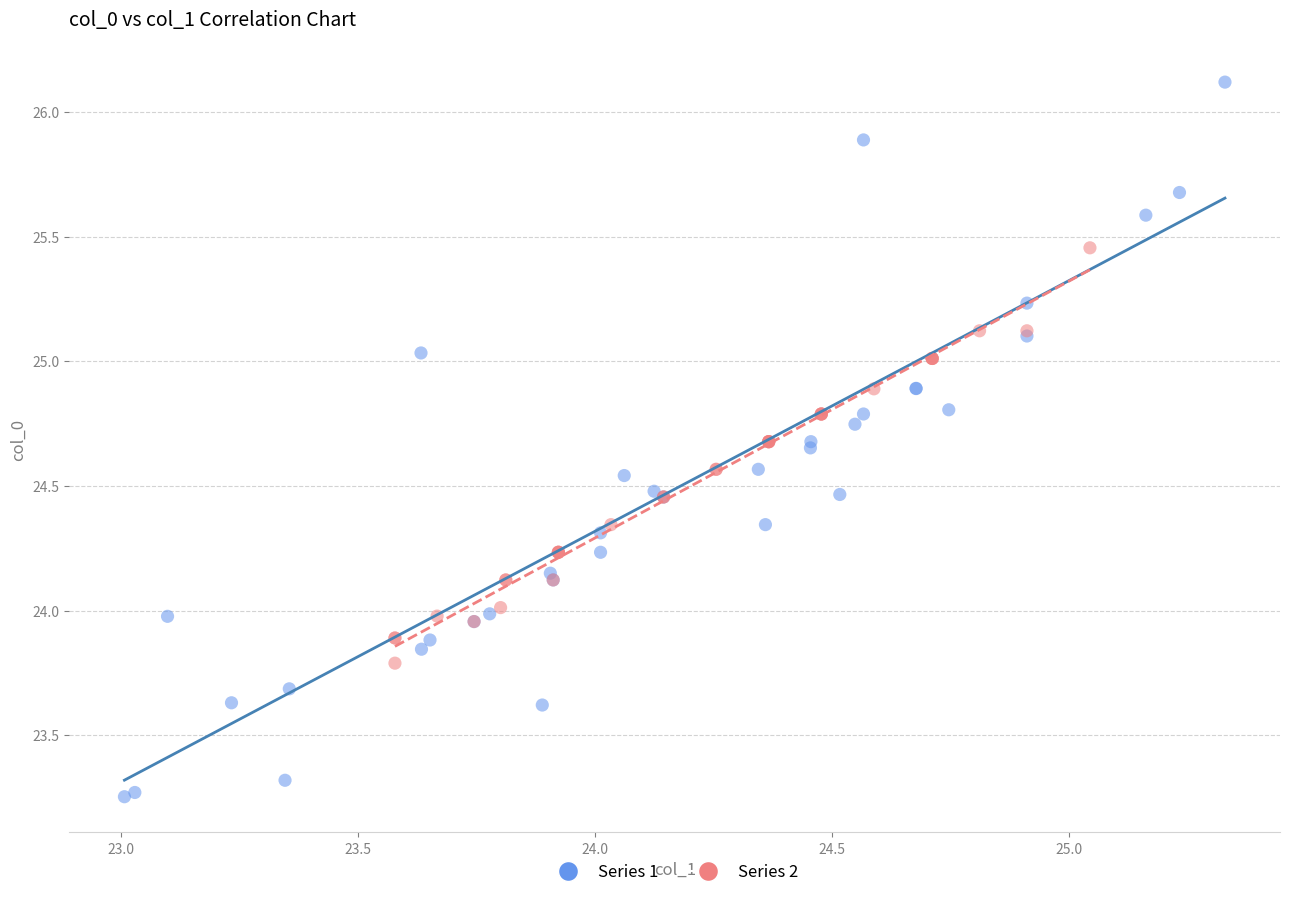

Which series reaches the minimum Y coordinate?

Series 1